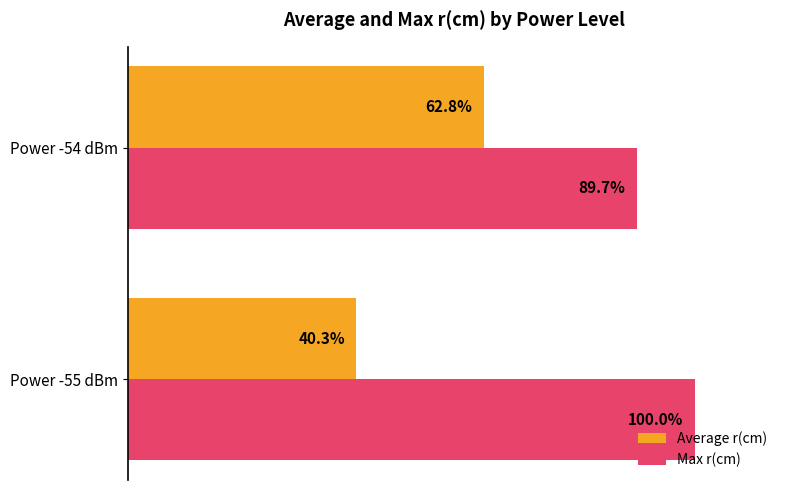

At which category is the sum across all series the highest?

Power -54 dBm